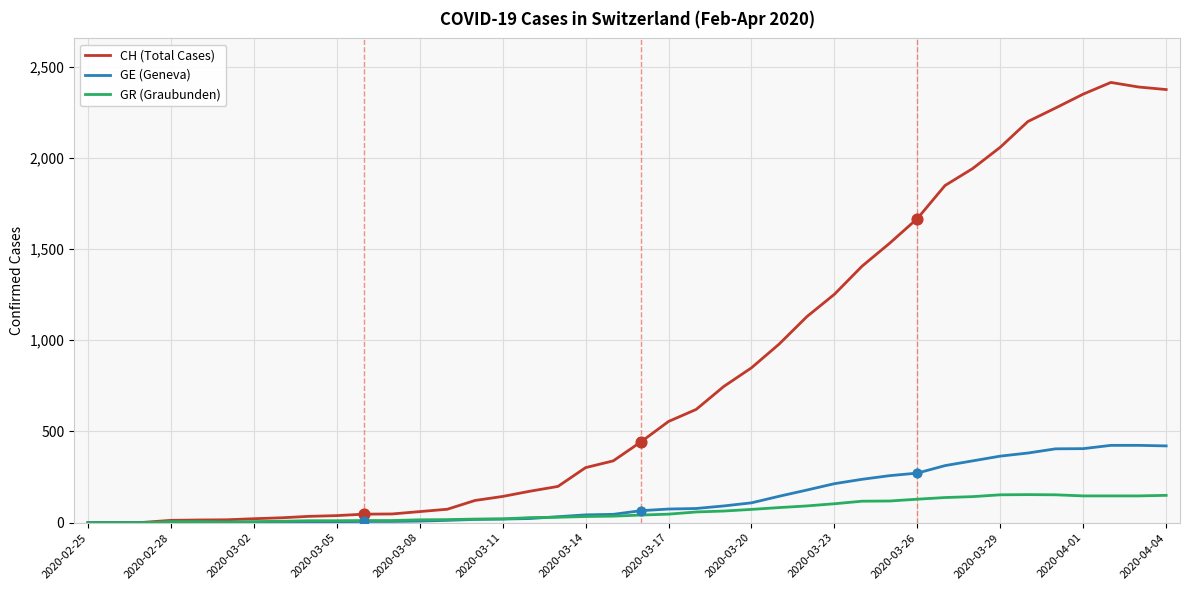

Which series has the largest total across all categories?

CH (Total Cases)